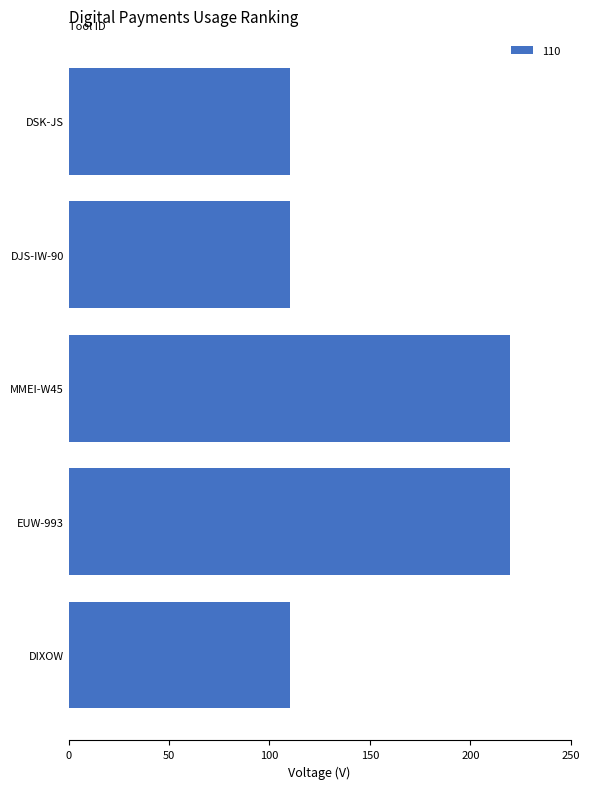

What is the sum of all values?

770